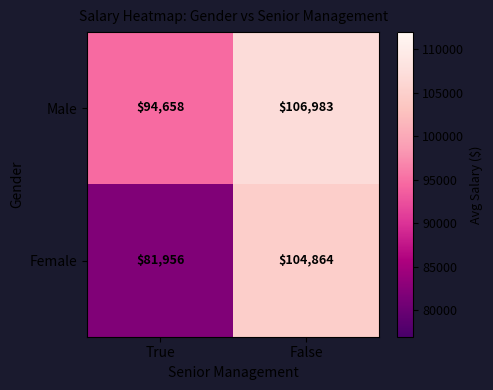

List the series in order of their peak value, highest first.

Male, Female